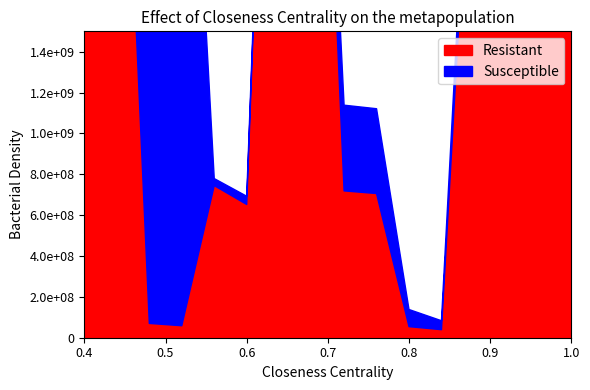

What is the maximum value shown in the chart?

4921753000